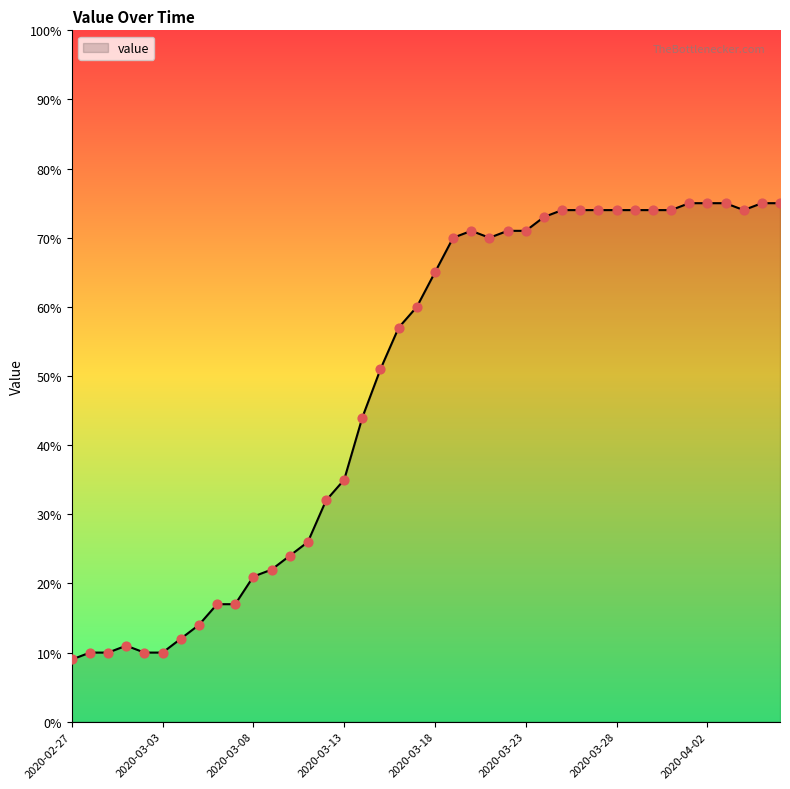

What is the smallest value displayed?

9